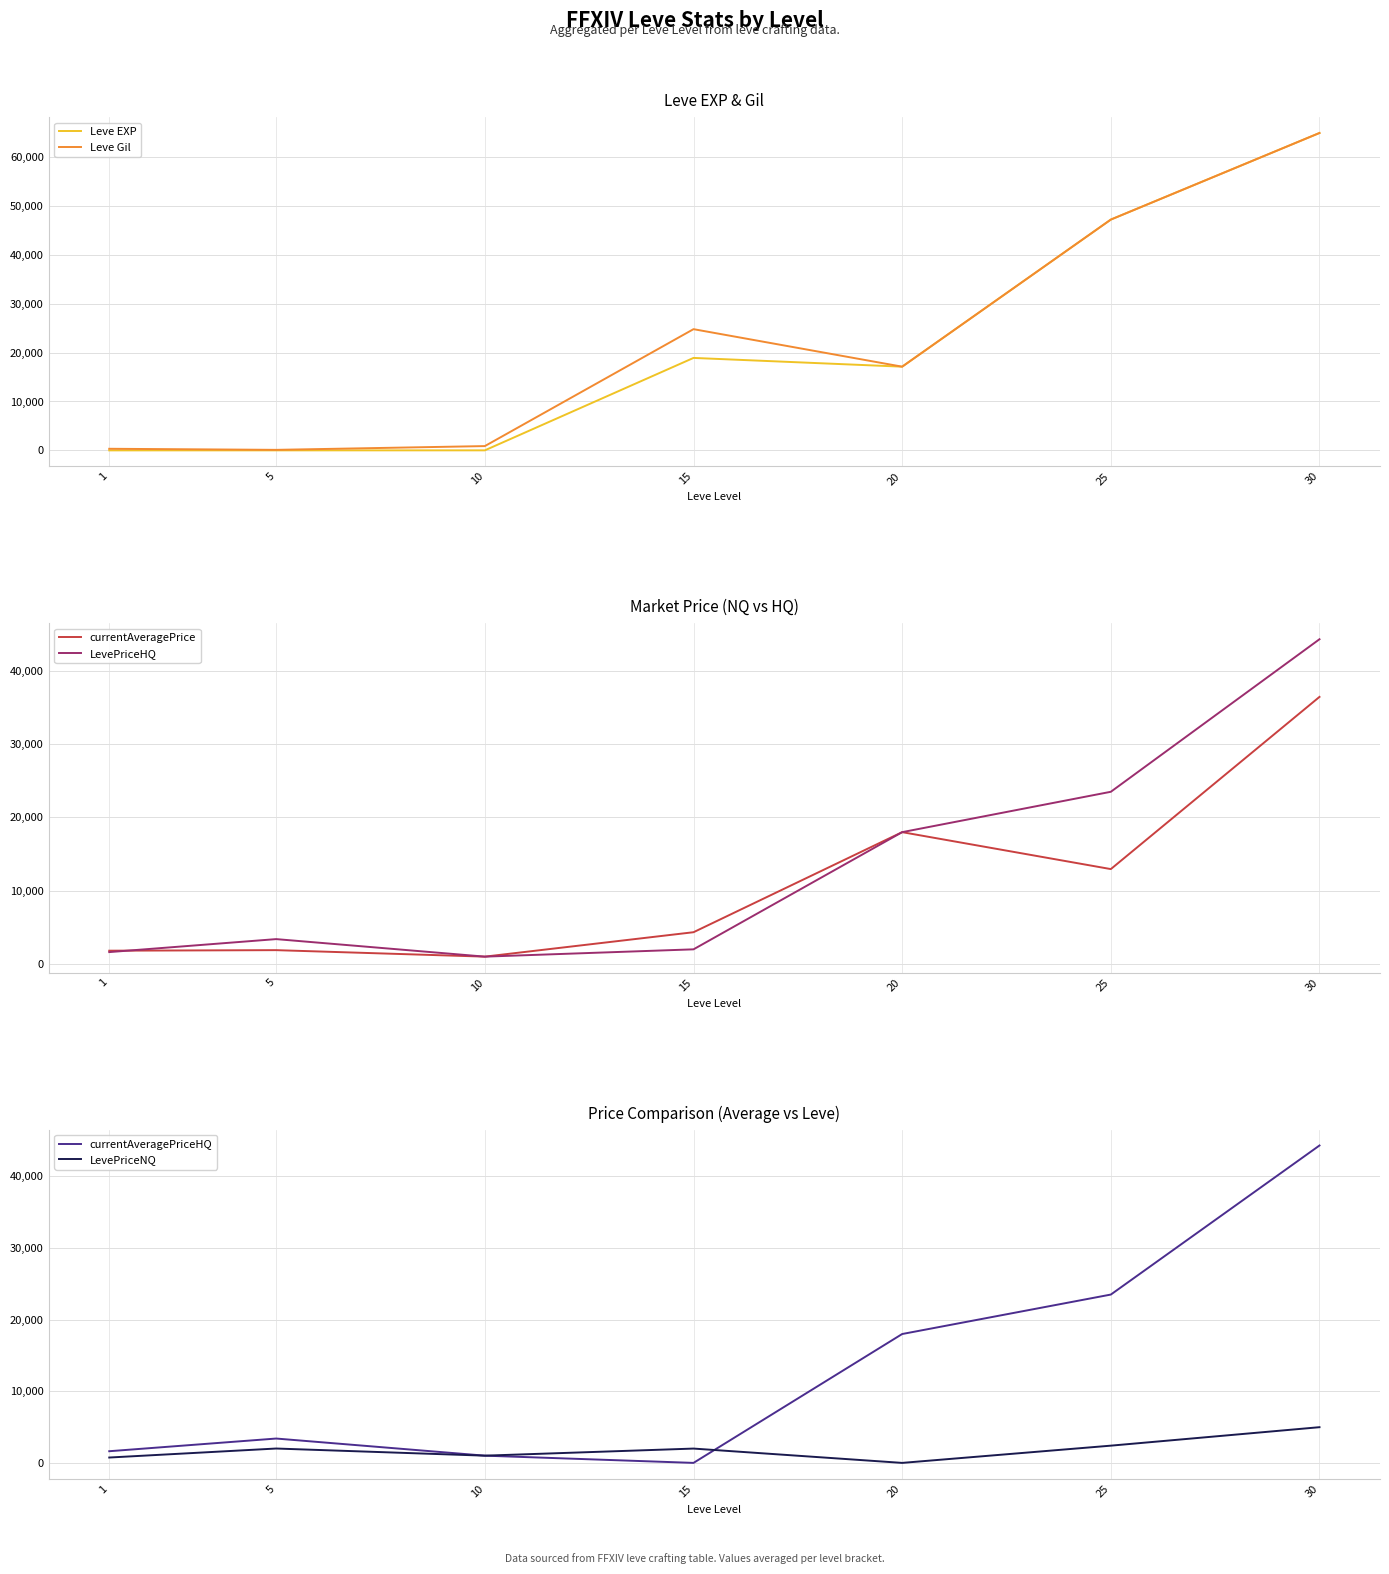

At which category does currentAveragePriceHQ reach its first local valley?

15